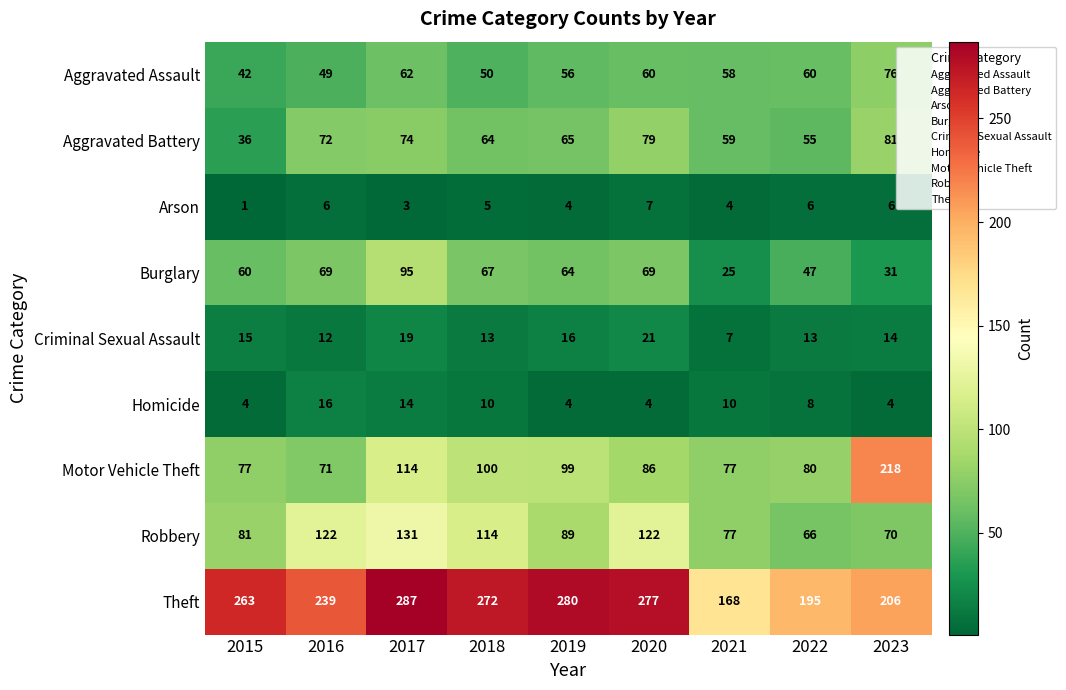

What is the sum of the Theft values at 2023 and 2022?

401